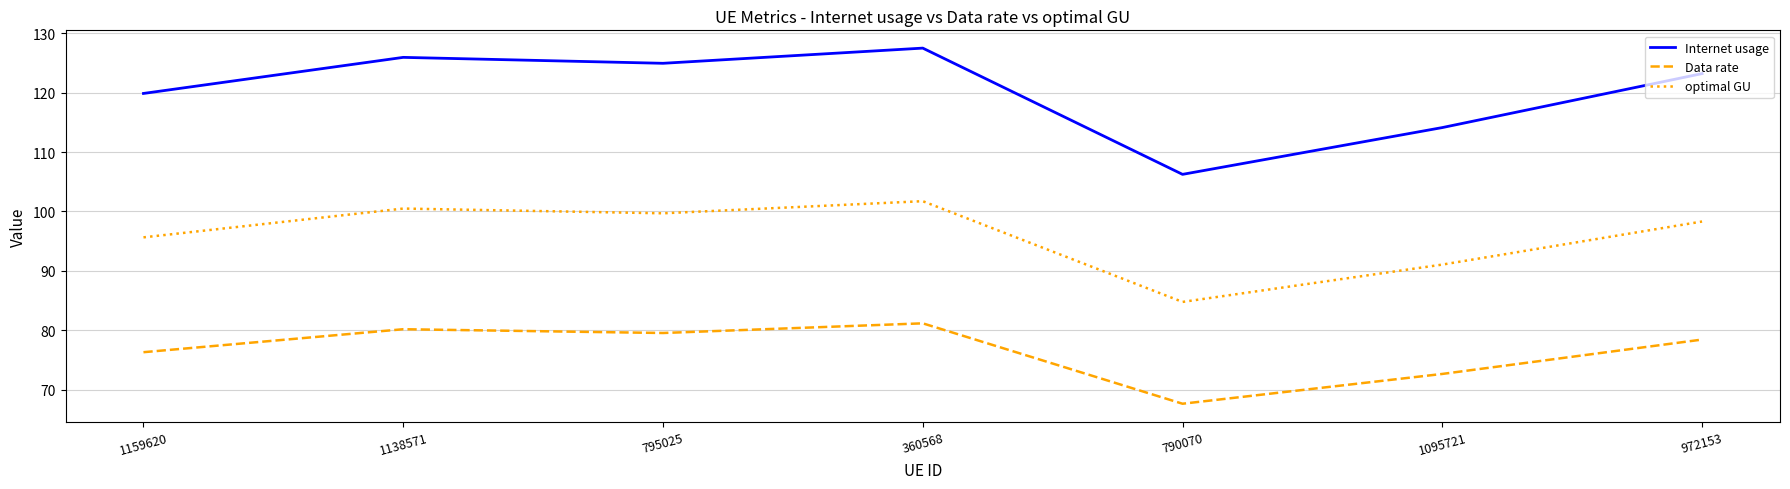

The value of Data rate at 972153 is 78.5. True or false?

True